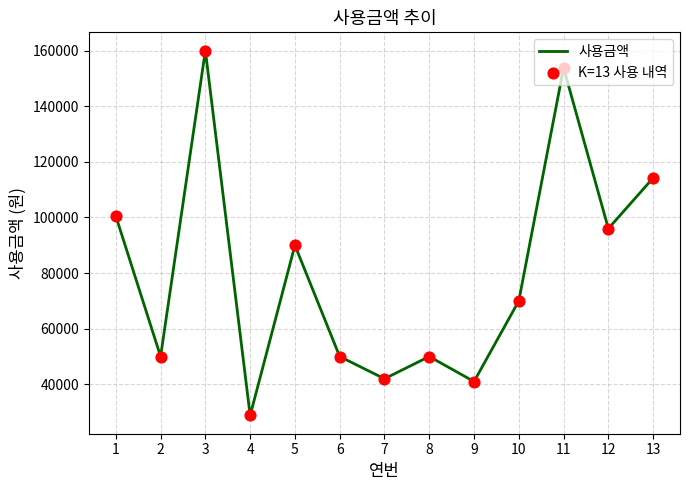

Is it true that the value at 4 is 28800?

True